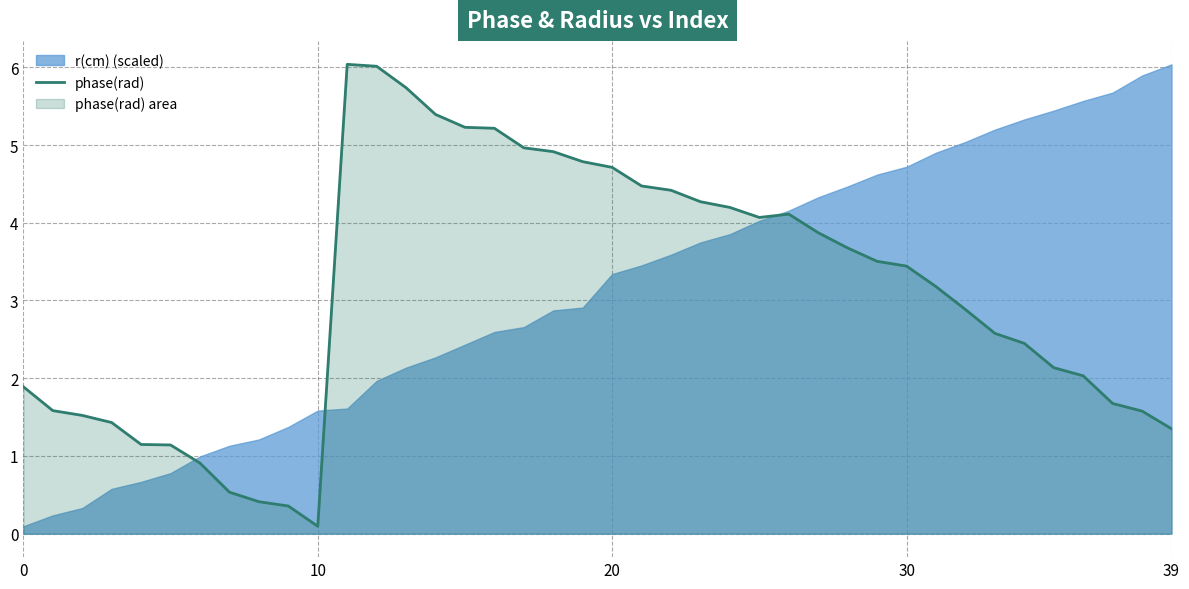

Count the number of values greater than 3.

21